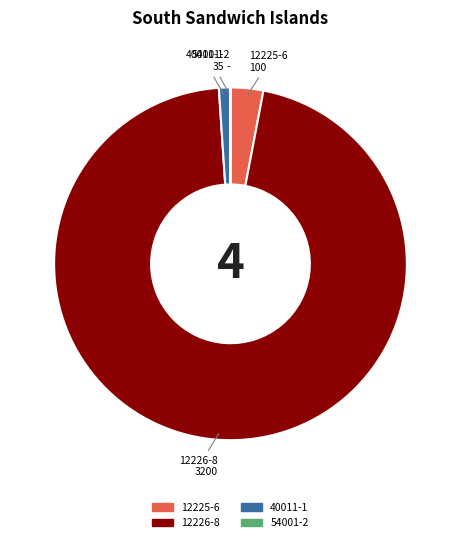

Is it true that 12225-6 is 11% of the pie?

False